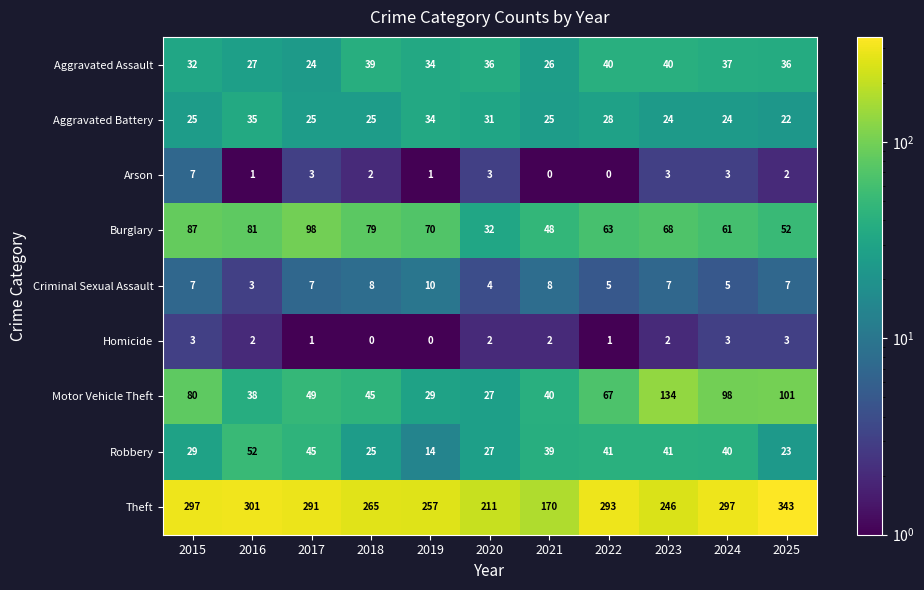

Count the number of categories in the chart.

11